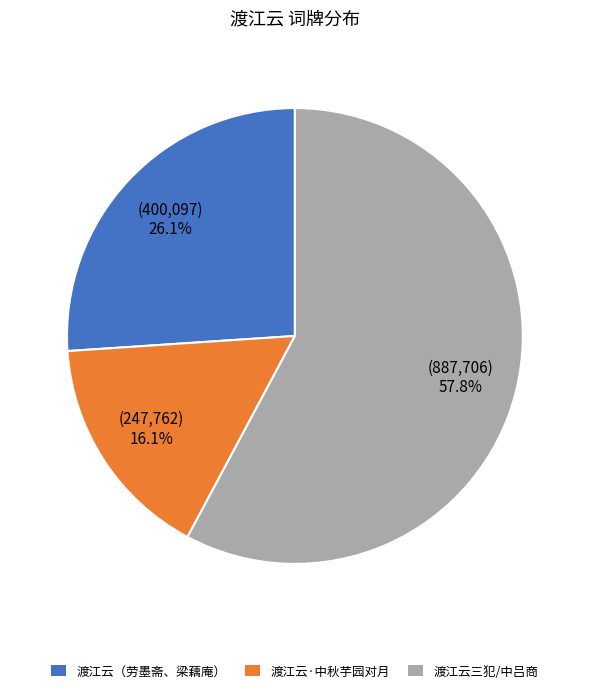

What is the ratio of the value at 渡江云（劳墨斋、梁藕庵） to the value at 渡江云三犯/中吕商?

0.5